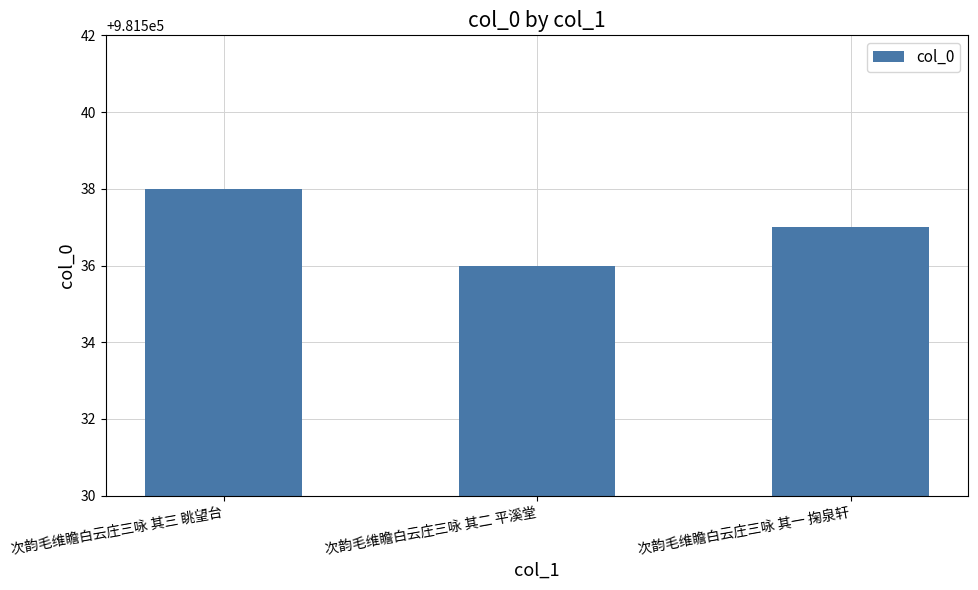

Rank the categories by value from lowest to highest.

次韵毛维瞻白云庄三咏 其二 平溪堂, 次韵毛维瞻白云庄三咏 其一 掬泉轩, 次韵毛维瞻白云庄三咏 其三 眺望台